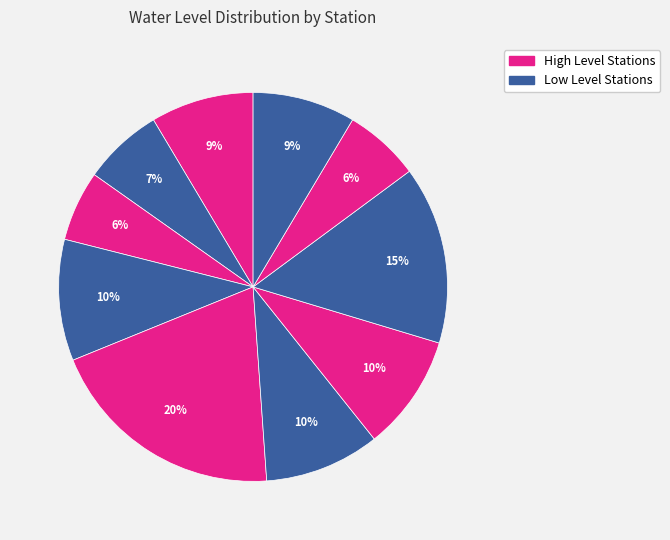

Does any single category account for the majority?

No